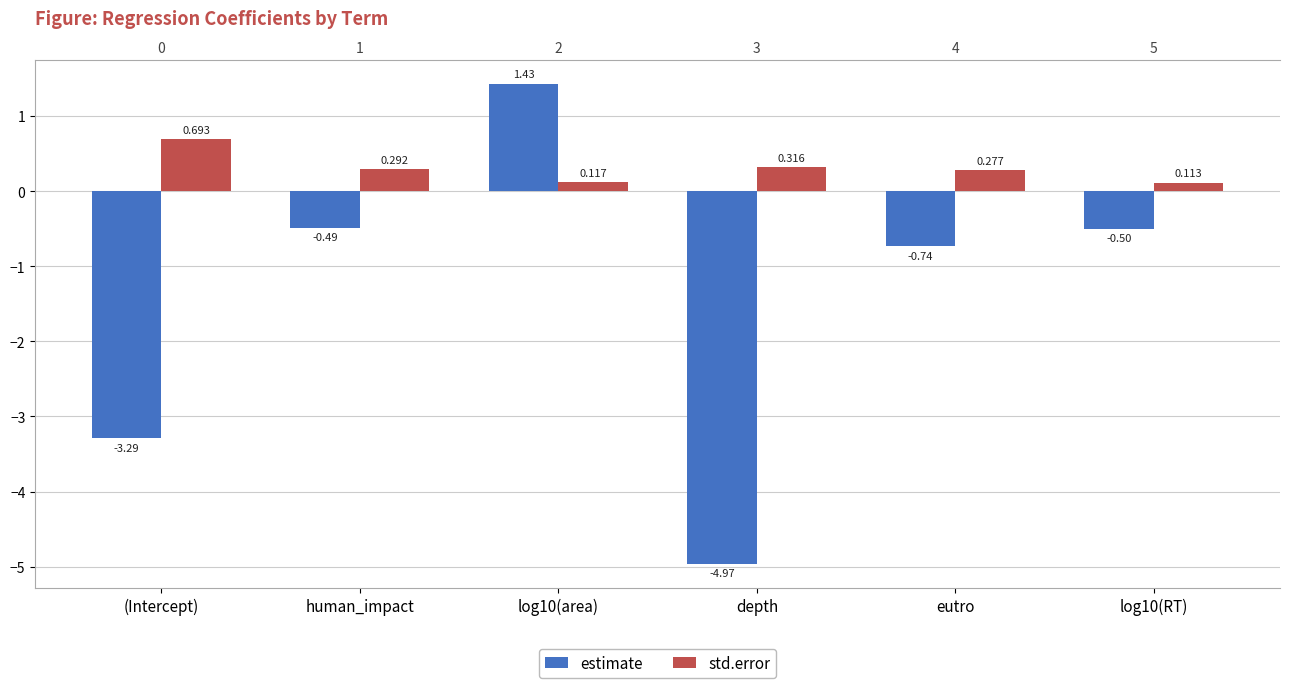

At log10(RT), list the series in order from smallest to largest.

estimate, std.error